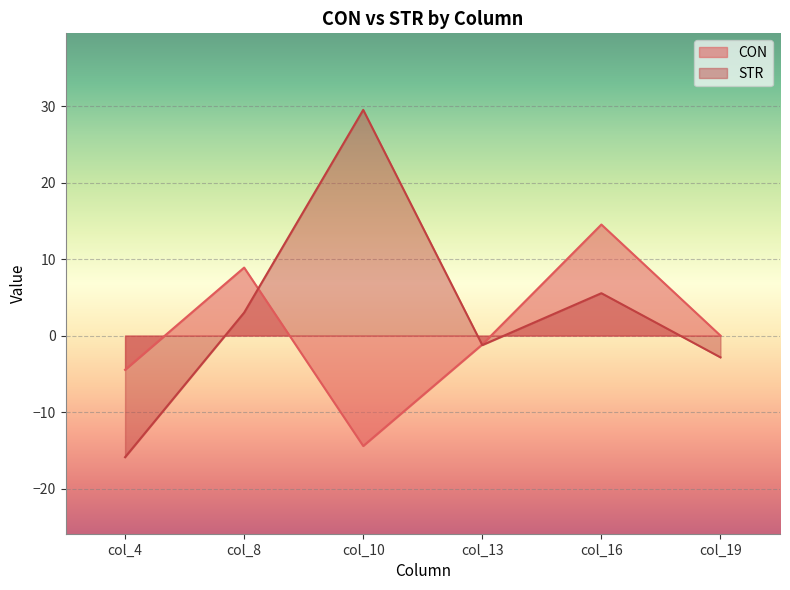

How many distinct data groups are displayed?

2